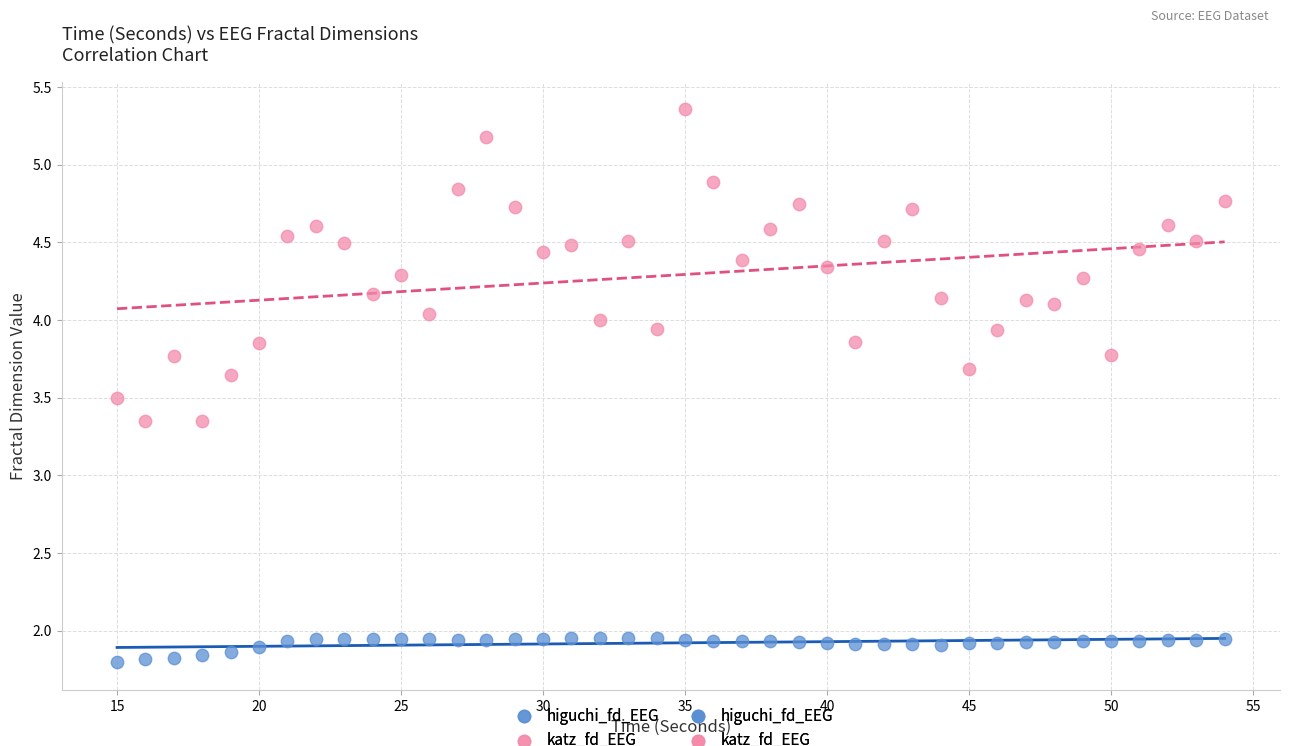

Which series reaches the maximum Y coordinate?

katz_fd_EEG